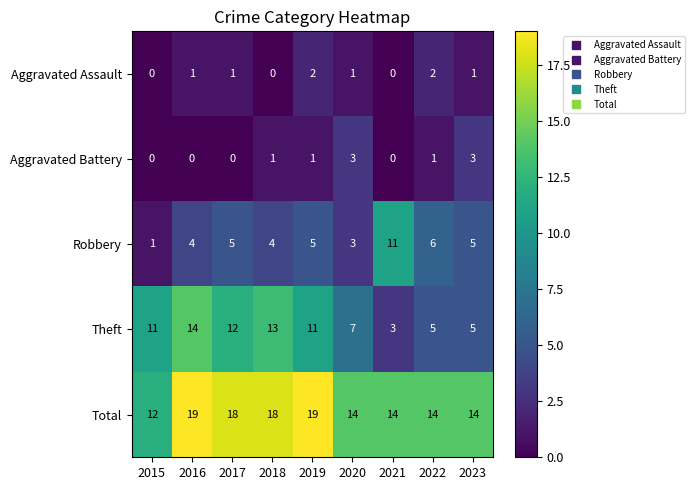

What is the difference between the second highest and minimum values in the Total series?

7